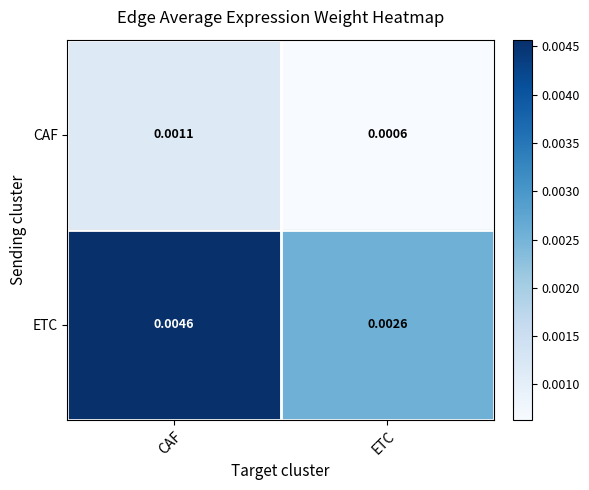

Between CAF and ETC, which series saw the biggest shift?

ETC